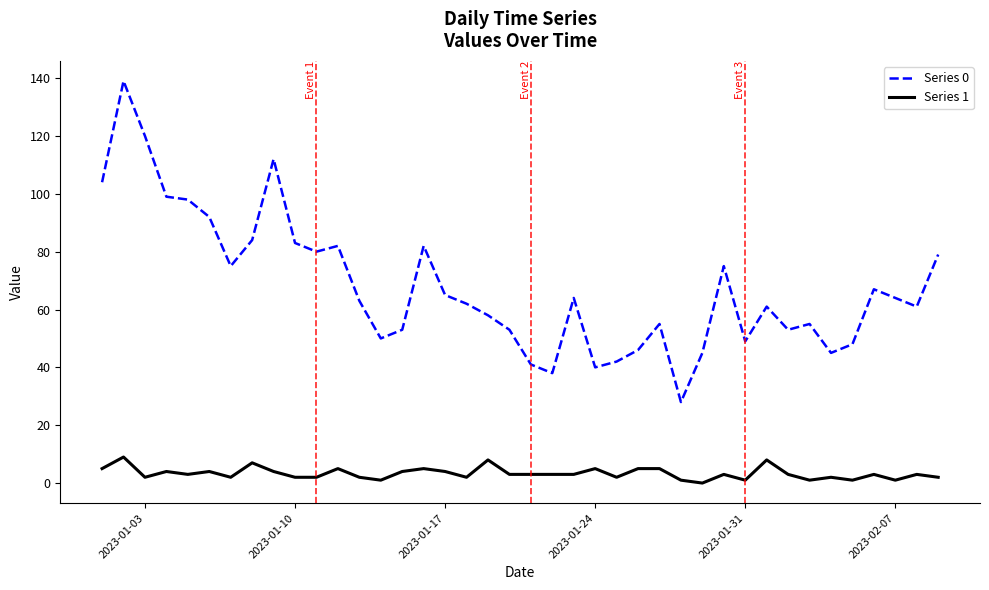

True or false: Series 1 and Series 0 intersect in this chart.

False